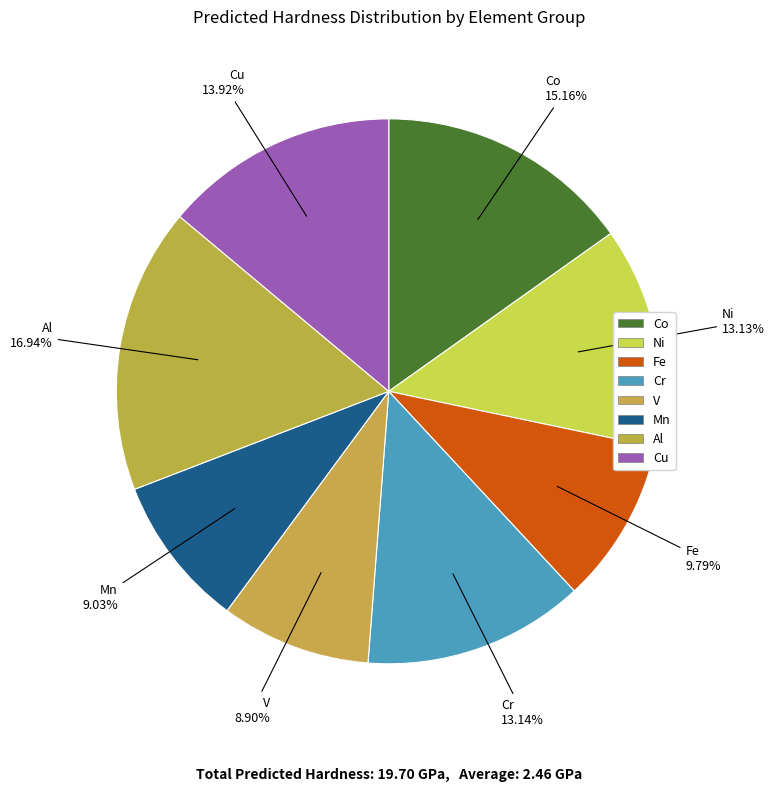

What percentage is the Ni slice, to the nearest percent?

13%